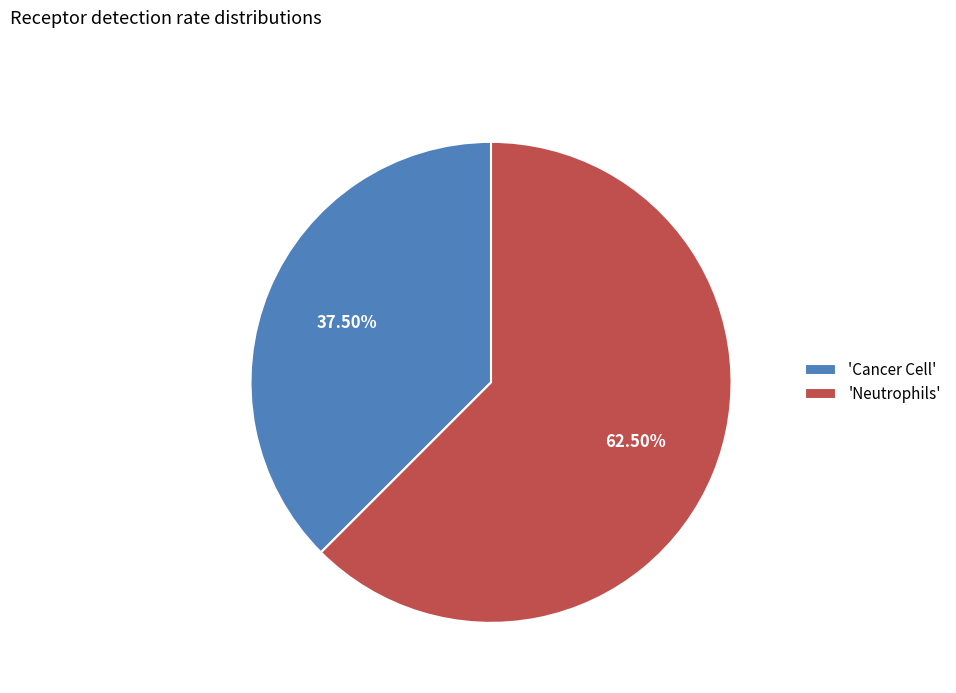

Do 'Neutrophils' and 'Cancer Cell' together represent more than half of the pie?

Yes